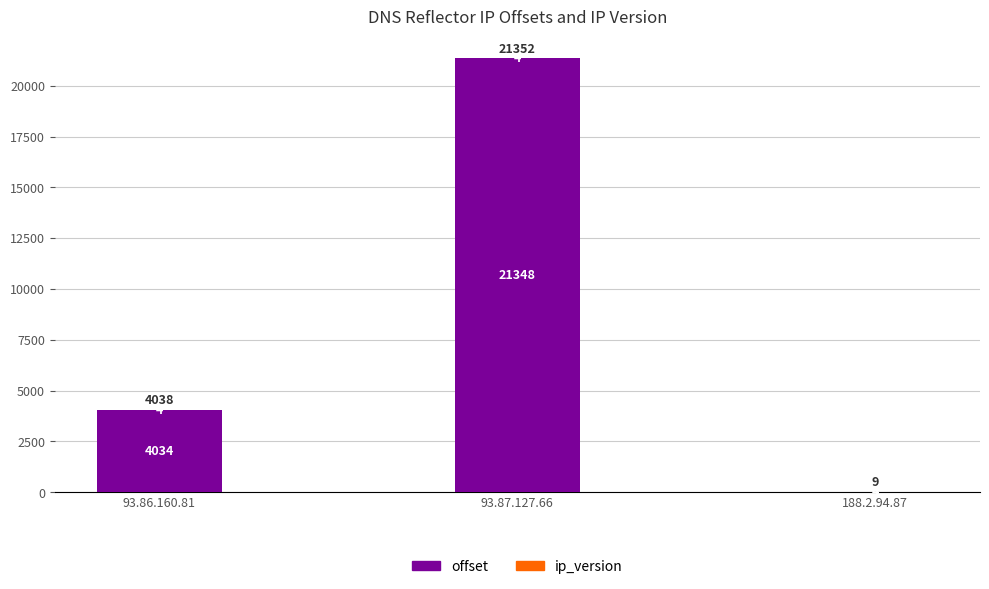

The value of offset at 93.86.160.81 is 1916. True or false?

False